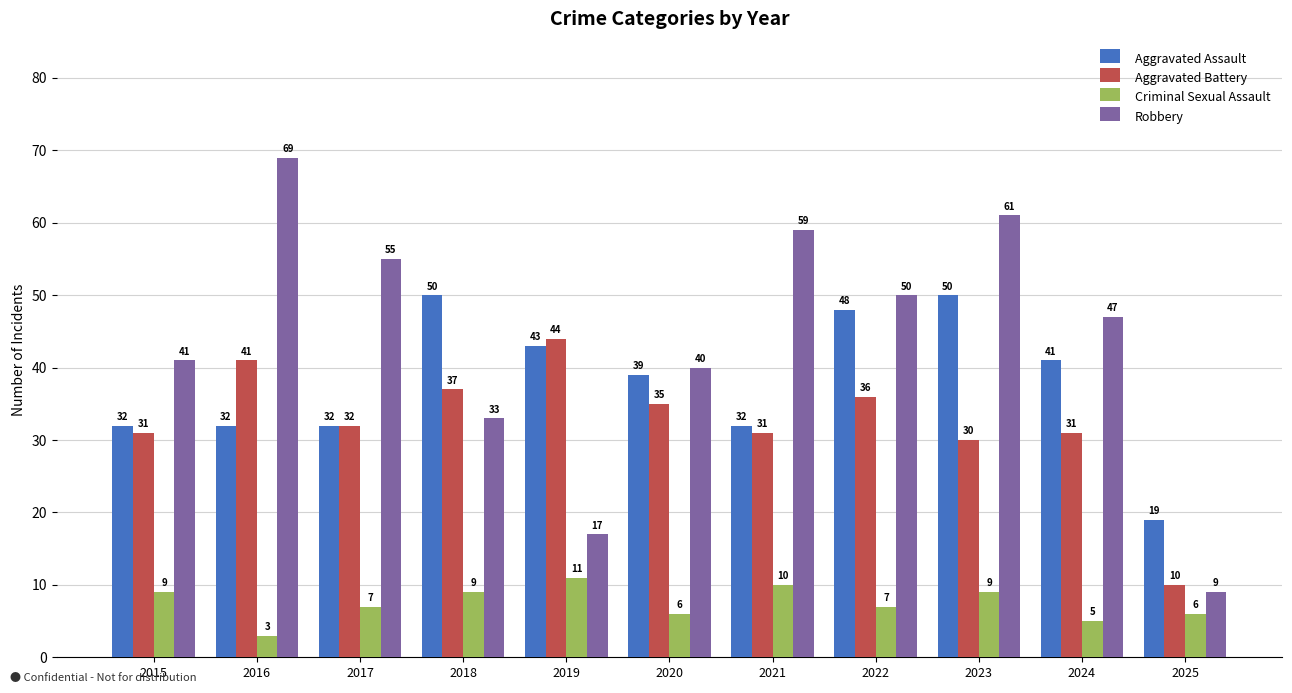

Which series changed the most between 2017 and 2023?

Aggravated Assault